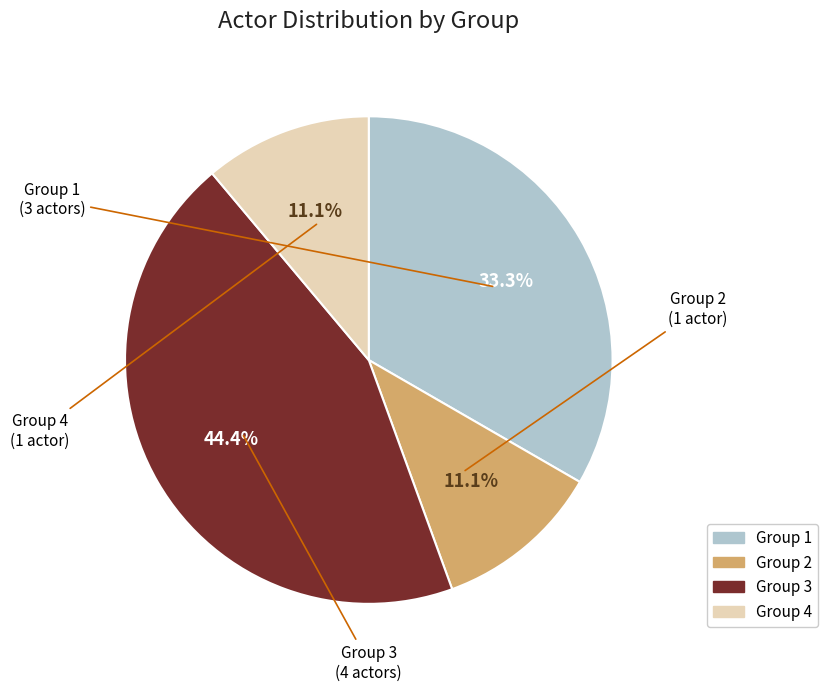

To the nearest percent, what is the difference between the Group 4 and Group 1 slice percentages?

22%